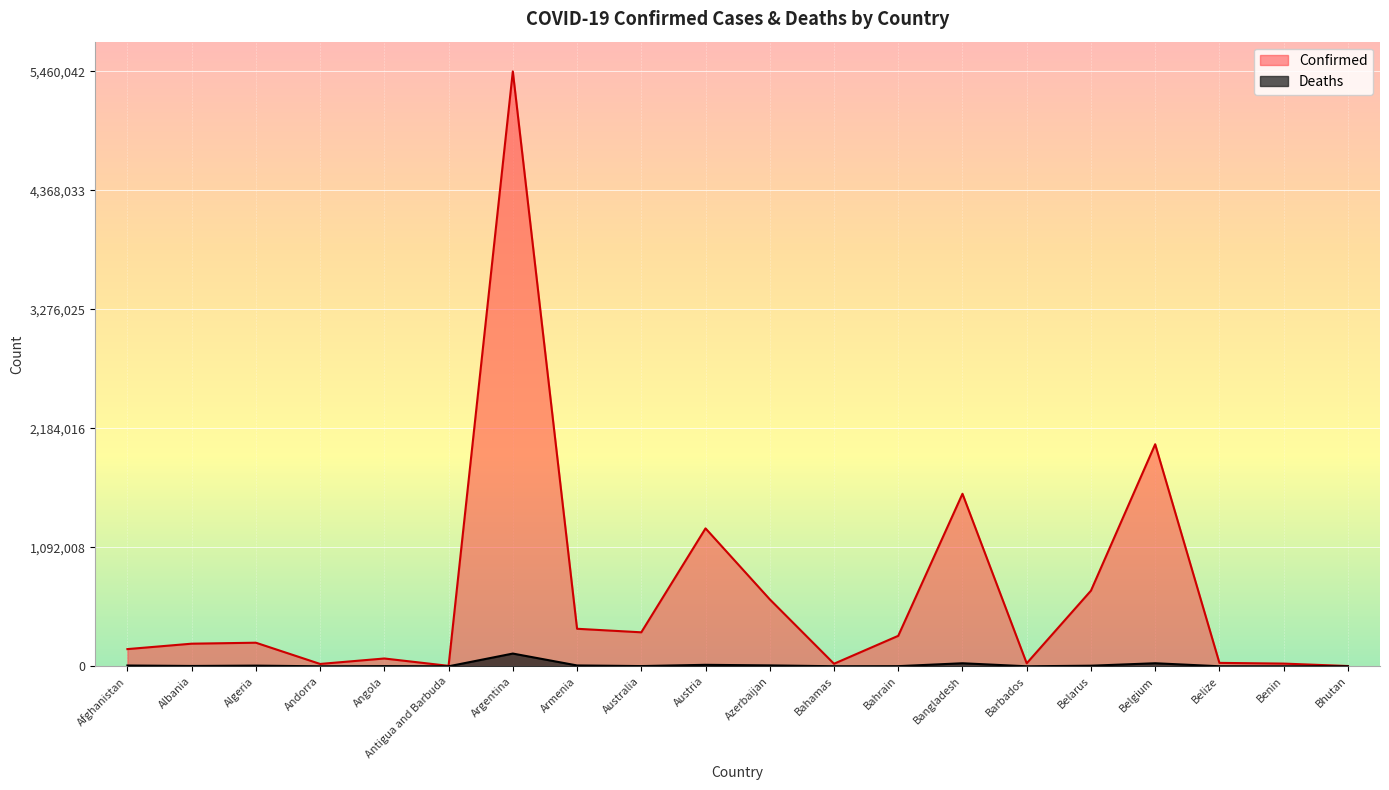

What is the value of the Deaths point at the 15th from the left?

260